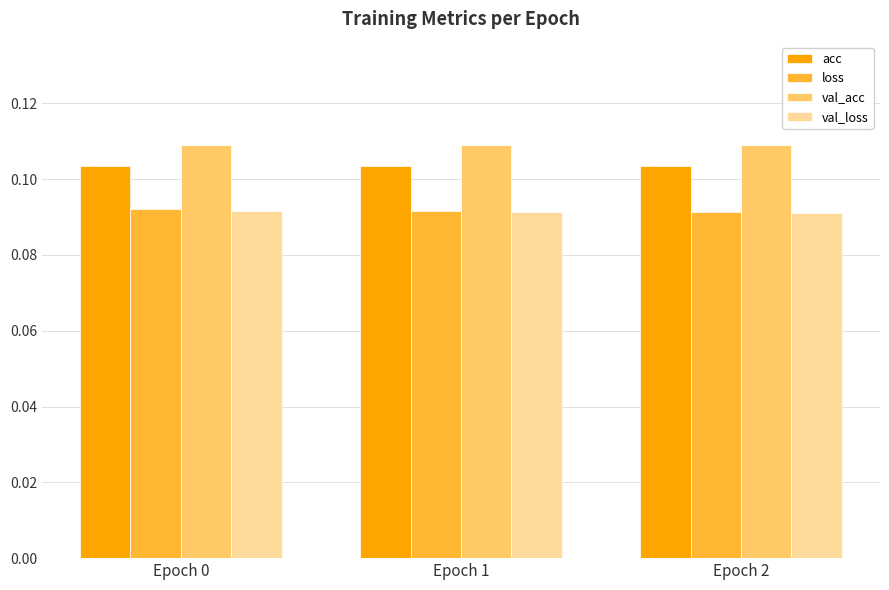

How many loss values are between 0 and 1?

3